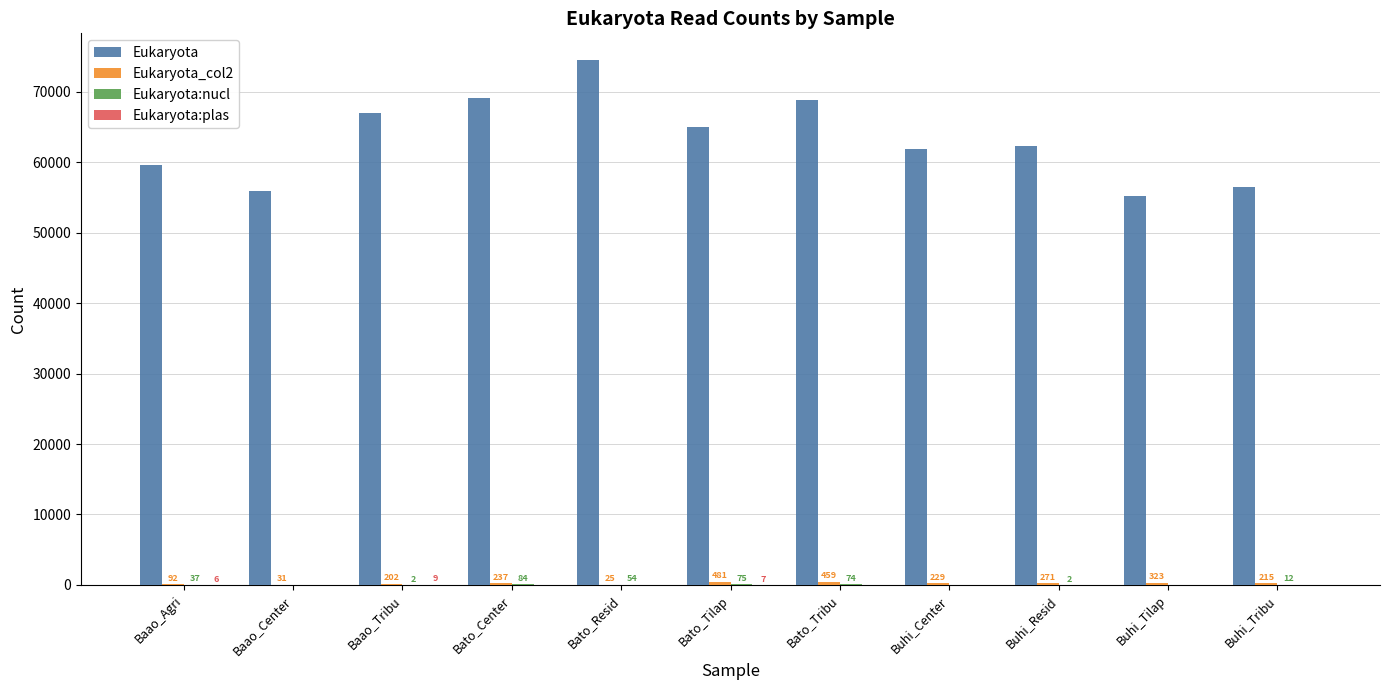

How many groups of bars are there?

11